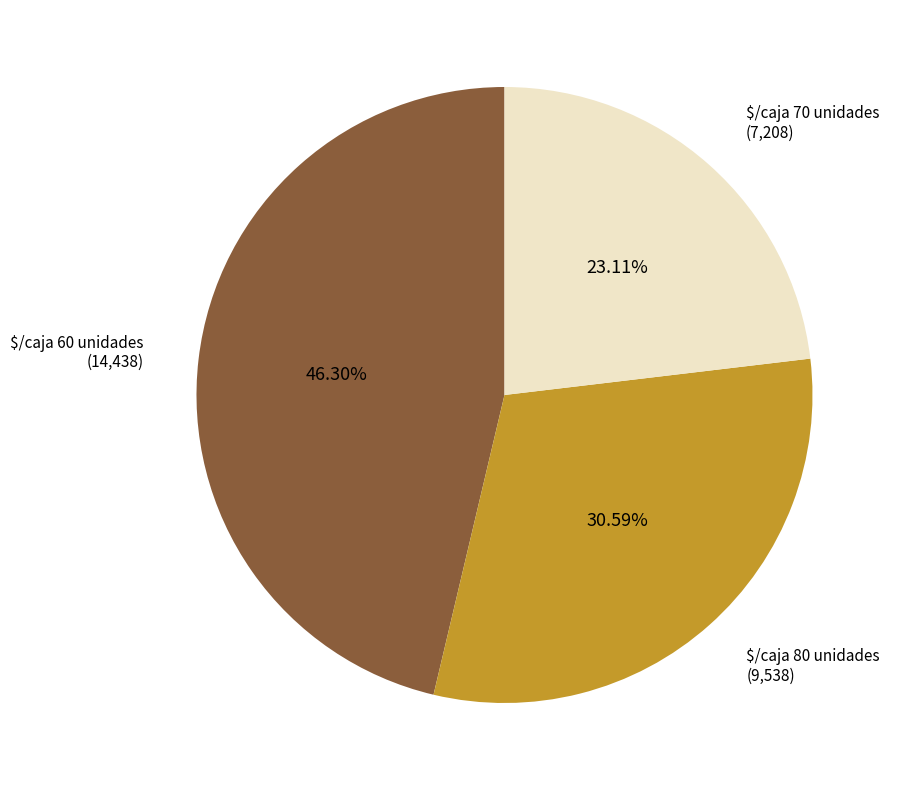

What percentage is the $/caja 70 unidades slice, to the nearest percent?

23%